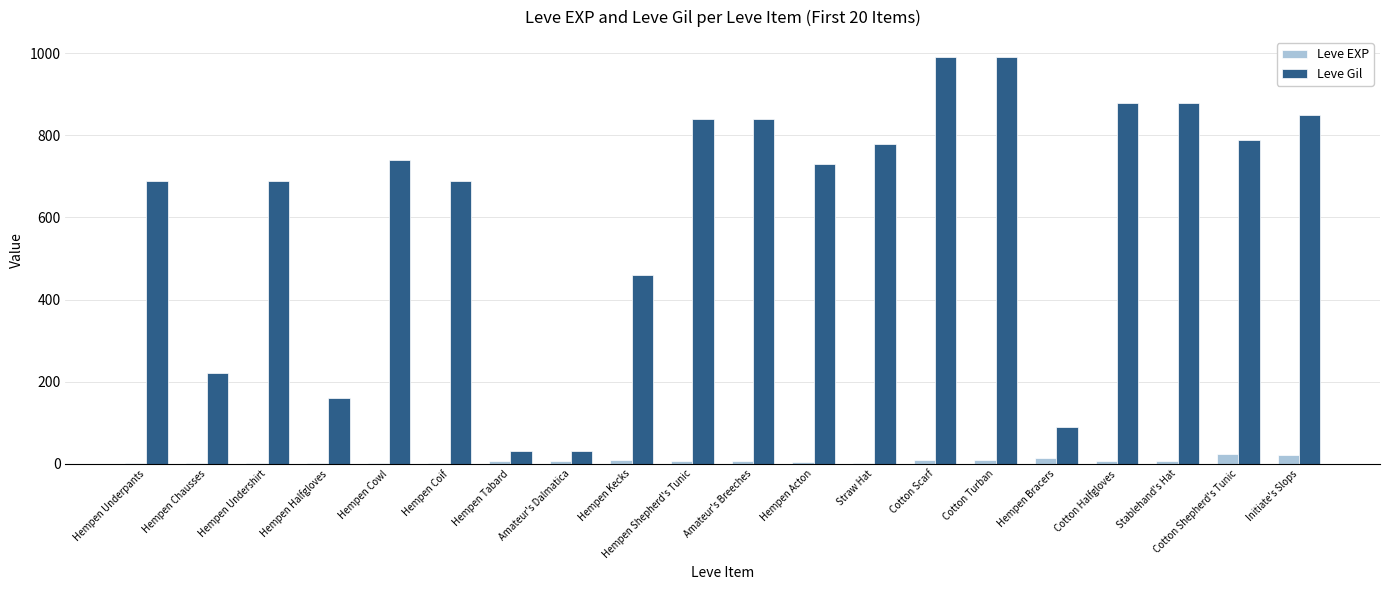

The Leve Gil series shows 98 at Hempen Halfgloves. True or false?

False